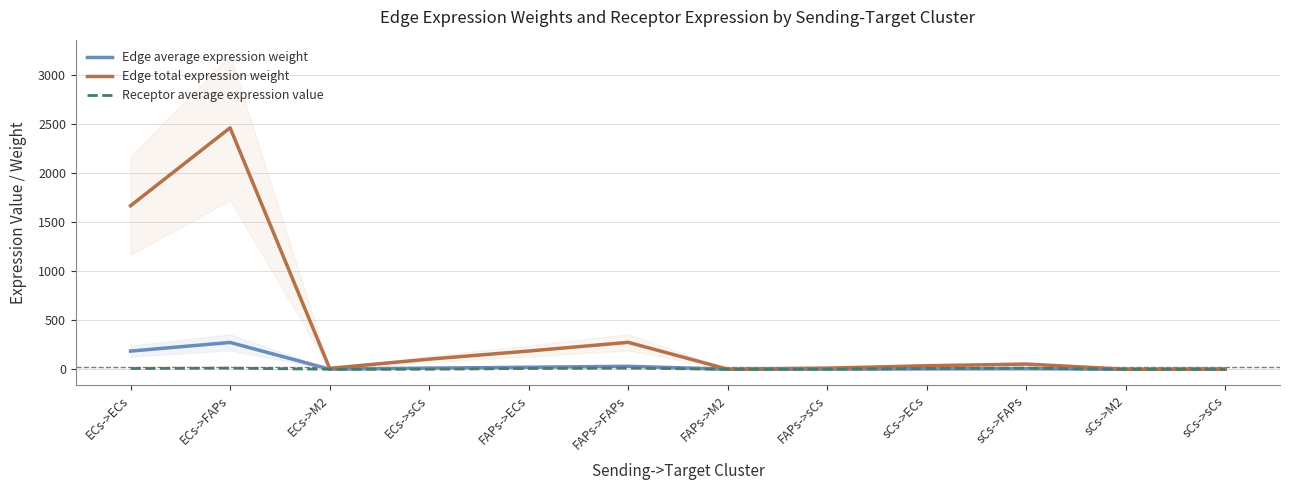

The value of Edge total expression weight at ECs->sCs is 103.2. True or false?

True